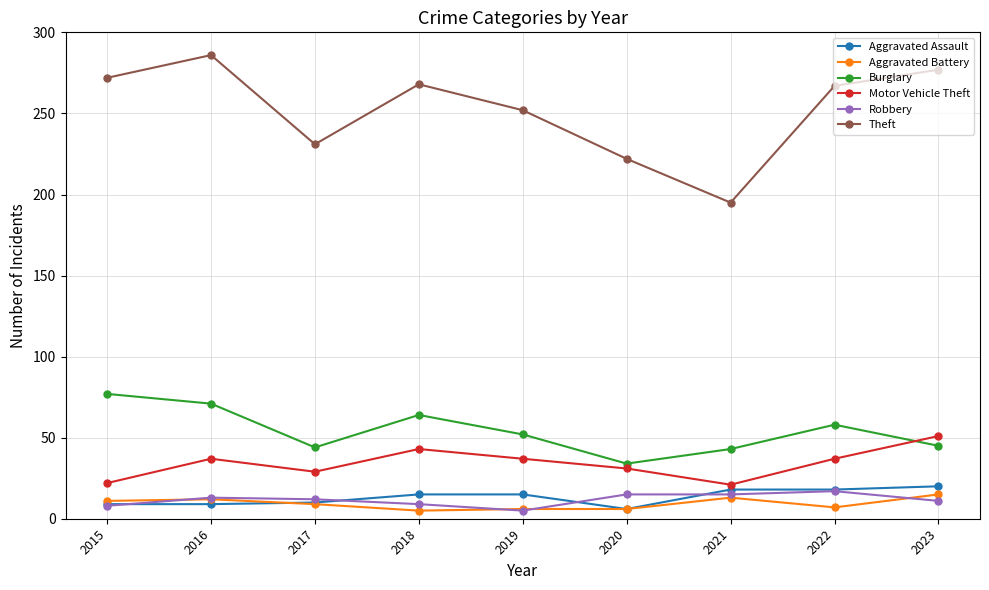

True or false: Theft has more than 2 interior local peaks.

False